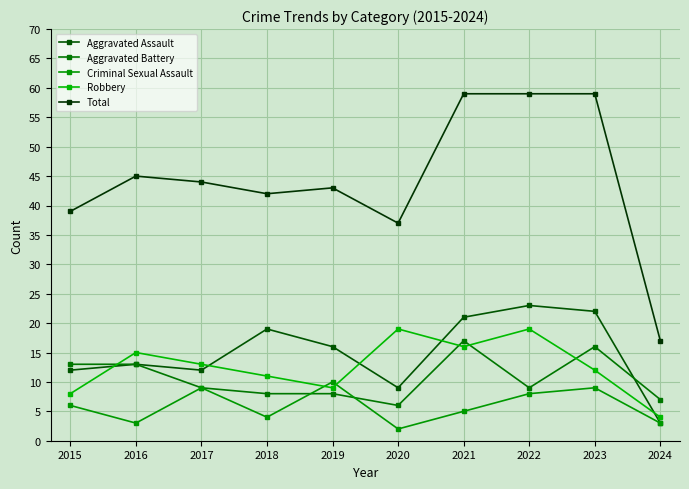

What are all the series names shown in the legend?

Aggravated Assault, Aggravated Battery, Criminal Sexual Assault, Robbery, Total